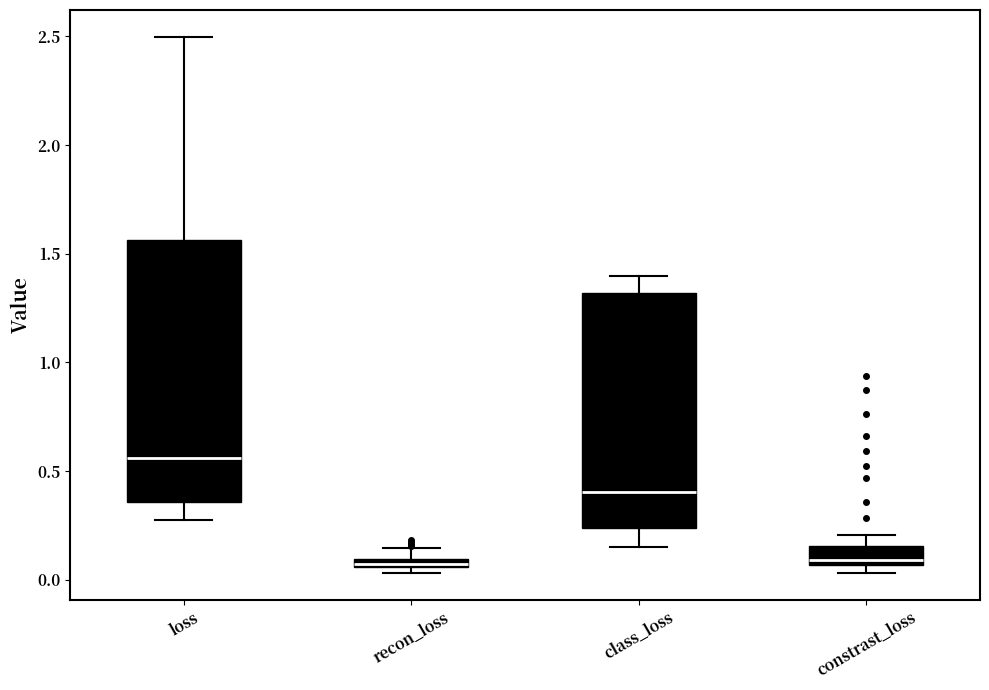

Which box is the tallest, from its lower edge to its upper edge?

loss